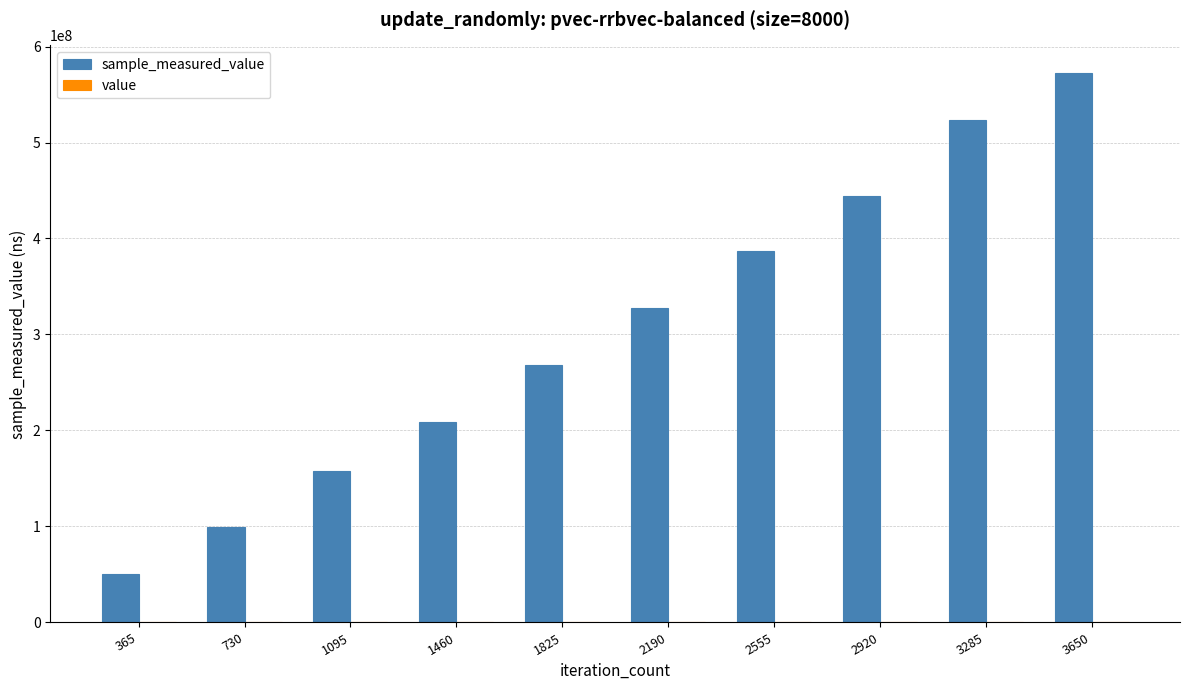

At which category is the sum across all series the highest?

3650